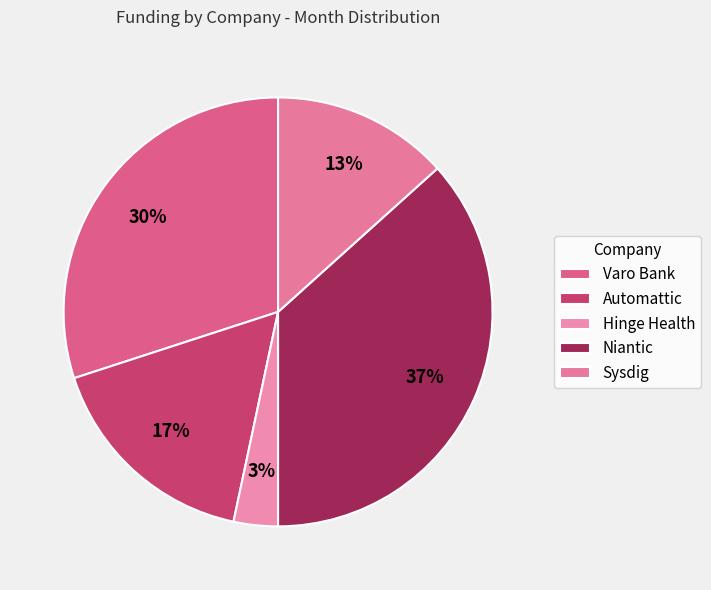

Does any single category account for the majority?

No